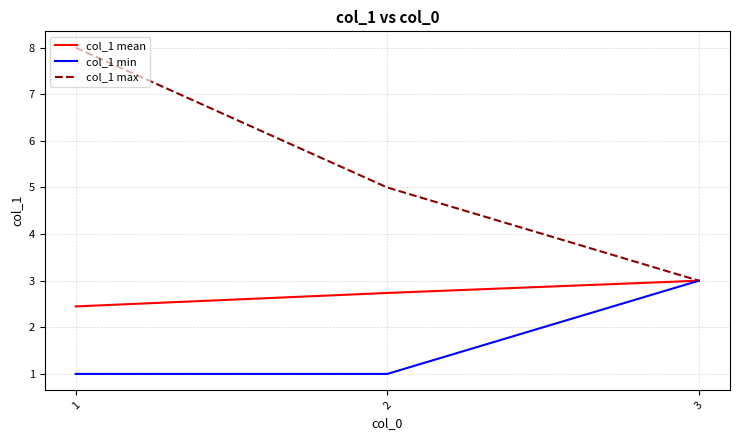

What is the total value across all series at 1?

11.4